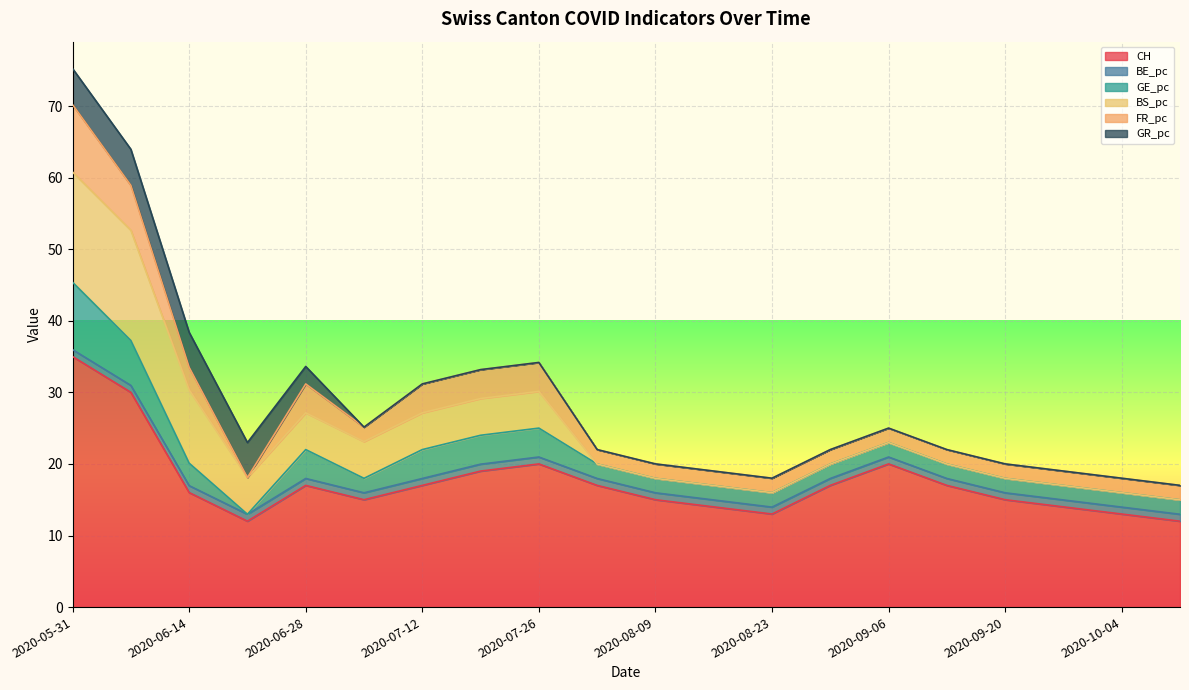

What is the label of the 10th point from the left?

2020-08-02